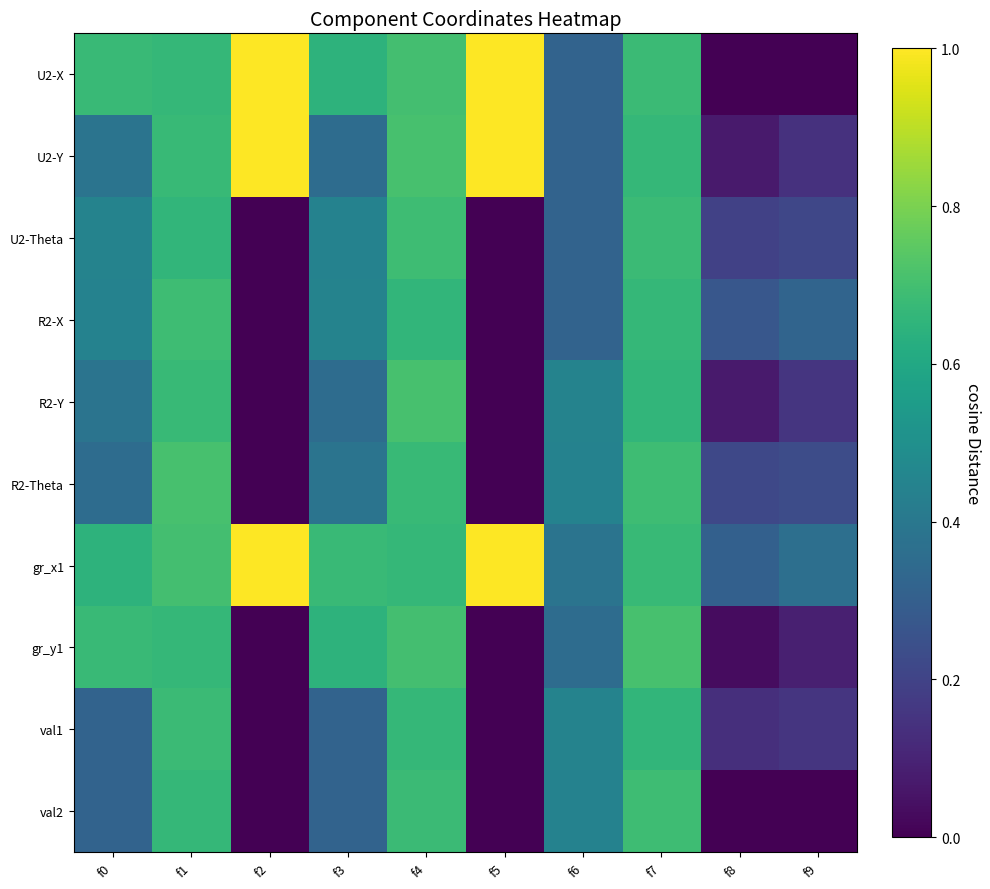

Reading left to right, transcribe all the data shown in this chart.

U2-X: f0=0.7	f1=0.7	f2=1.0	f3=0.6	f4=0.7	f5=1.0	f6=0.3	f7=0.7	f8=0.0	f9=0.0
U2-Y: f0=0.4	f1=0.7	f2=1.0	f3=0.4	f4=0.7	f5=1.0	f6=0.3	f7=0.7	f8=0.1	f9=0.1
U2-Theta: f0=0.4	f1=0.7	f2=0.0	f3=0.4	f4=0.7	f5=0.0	f6=0.3	f7=0.7	f8=0.2	f9=0.2
R2-X: f0=0.4	f1=0.7	f2=0.0	f3=0.4	f4=0.7	f5=0.0	f6=0.3	f7=0.7	f8=0.3	f9=0.3
R2-Y: f0=0.4	f1=0.7	f2=0.0	f3=0.4	f4=0.7	f5=0.0	f6=0.4	f7=0.7	f8=0.1	f9=0.2
R2-Theta: f0=0.4	f1=0.7	f2=0.0	f3=0.4	f4=0.7	f5=0.0	f6=0.4	f7=0.7	f8=0.2	f9=0.2
gr_x1: f0=0.6	f1=0.7	f2=1.0	f3=0.7	f4=0.7	f5=1.0	f6=0.4	f7=0.7	f8=0.3	f9=0.4
gr_y1: f0=0.7	f1=0.7	f2=0.0	f3=0.6	f4=0.7	f5=0.0	f6=0.4	f7=0.7	f8=0.0	f9=0.1
val1: f0=0.3	f1=0.7	f2=0.0	f3=0.3	f4=0.7	f5=0.0	f6=0.4	f7=0.7	f8=0.1	f9=0.2
val2: f0=0.3	f1=0.7	f2=0.0	f3=0.3	f4=0.7	f5=0.0	f6=0.4	f7=0.7	f8=0.0	f9=0.0